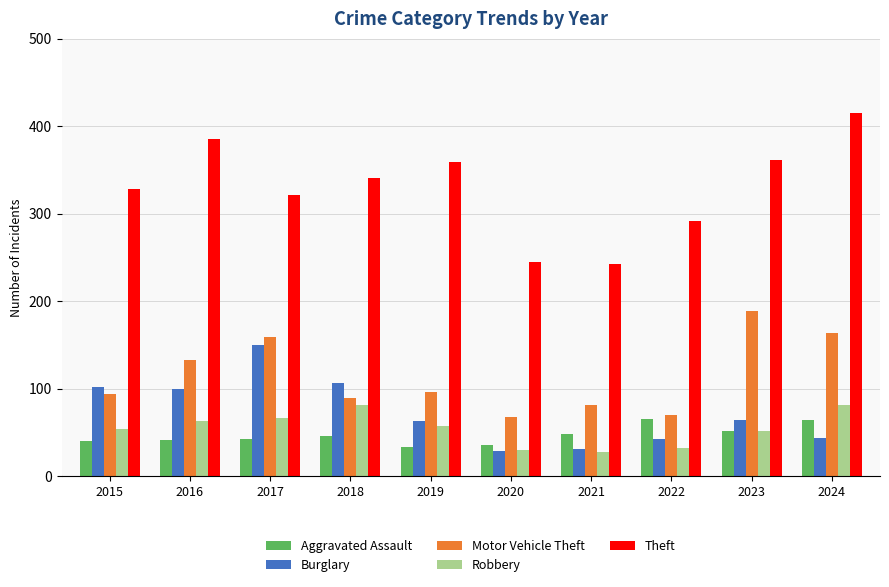

Which series has the largest range (max minus min)?

Theft